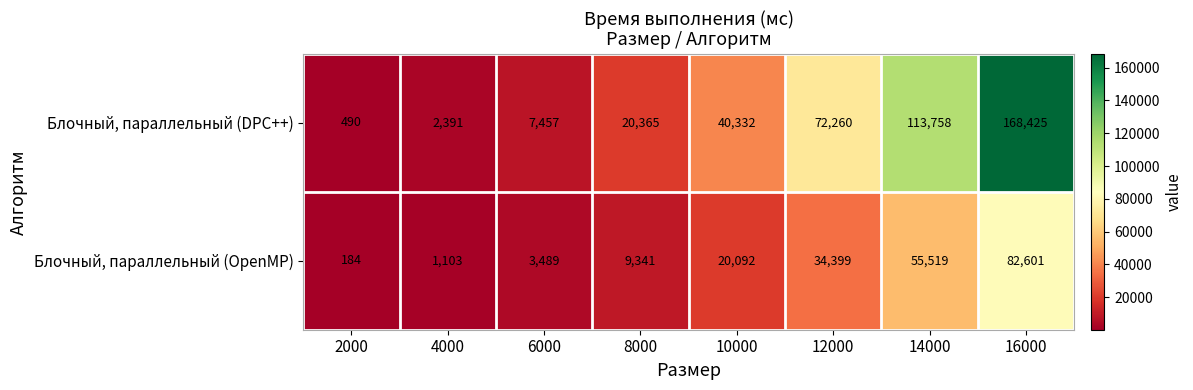

The value of Блочный, параллельный (DPC++) at 10000 is 9065. True or false?

False